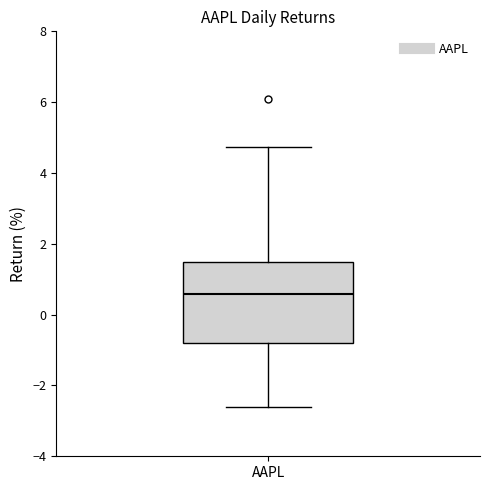

Where is the lower edge of the box for AAPL on the y-axis? The values are not printed on the chart, so give them approximately, as read against the axis.

-0.8